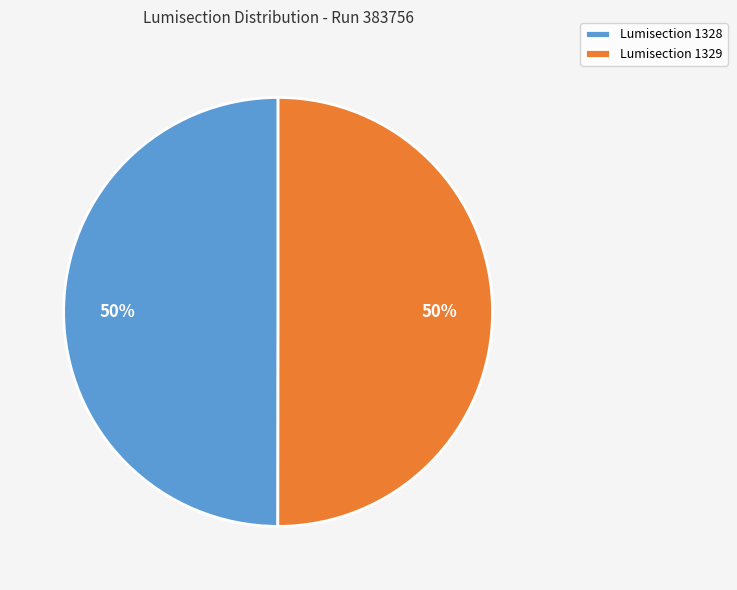

To the nearest percent, what is the combined percentage of Lumisection 1328 and Lumisection 1329?

100%